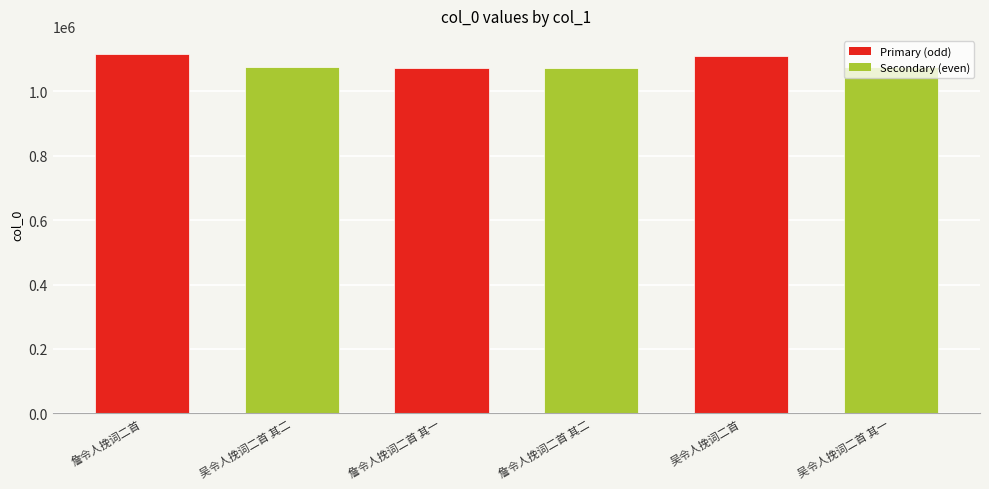

What is the label of the 6th bar from the left?

吴令人挽词二首 其一